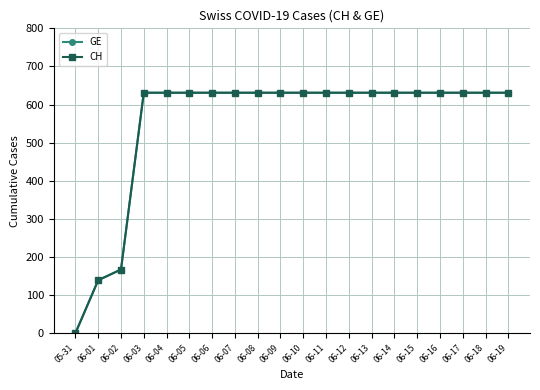

Does the chart have visible grid lines?

Yes